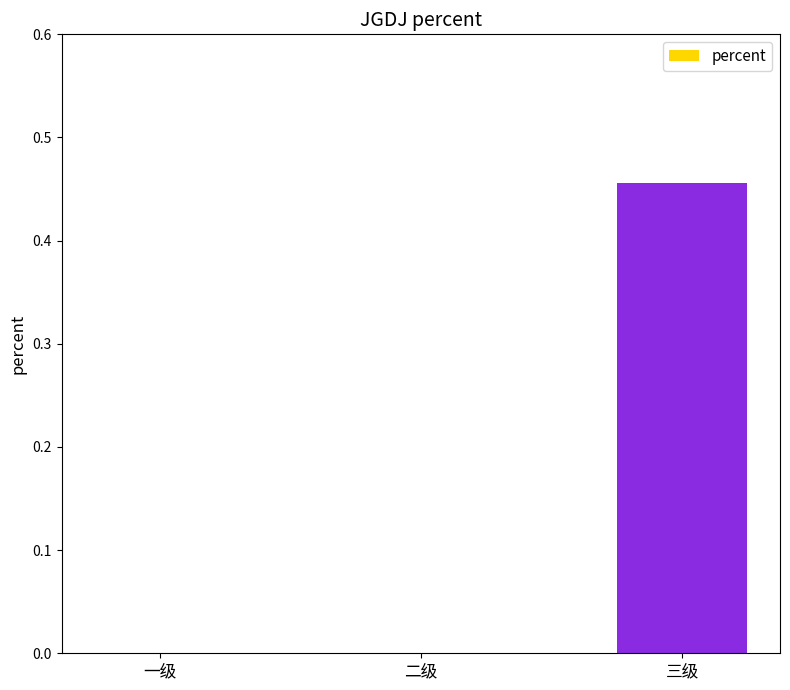

Count the values in the range 0 to 1.

3